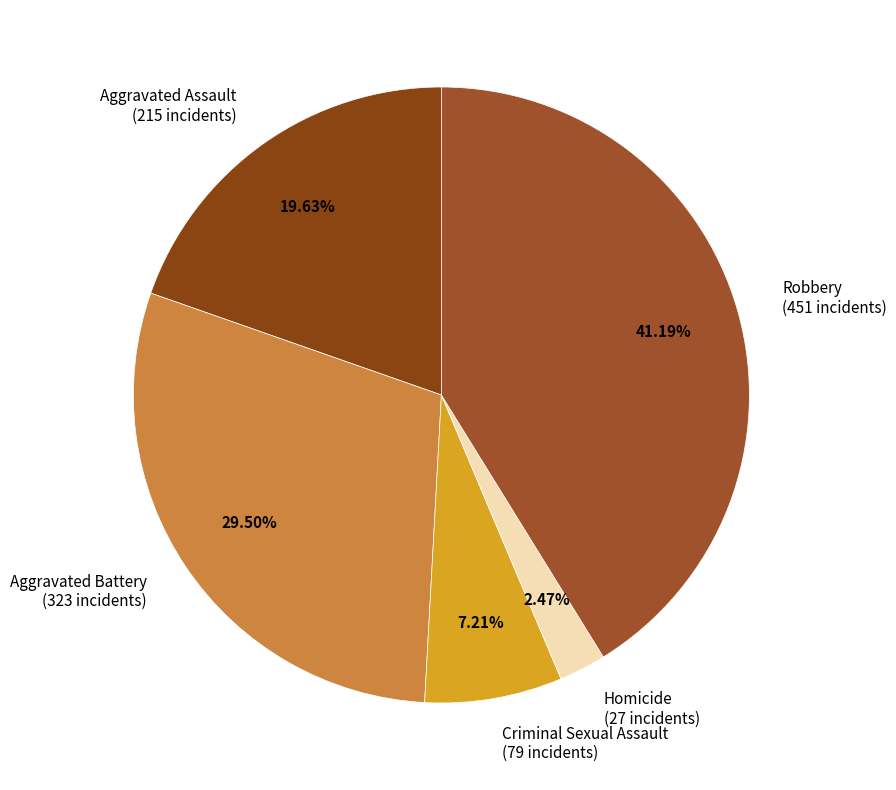

What is the smallest slice in the pie chart?

Homicide